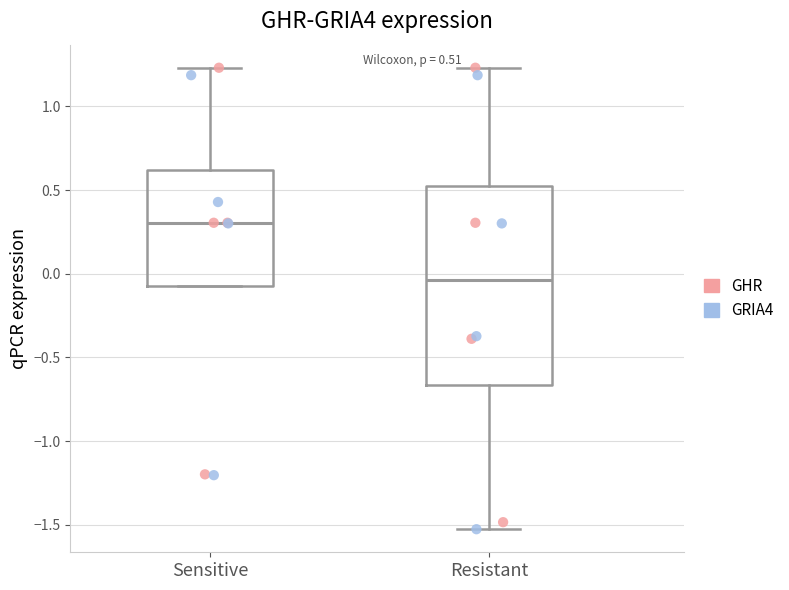

Which box is the tallest, from its lower edge to its upper edge?

Resistant